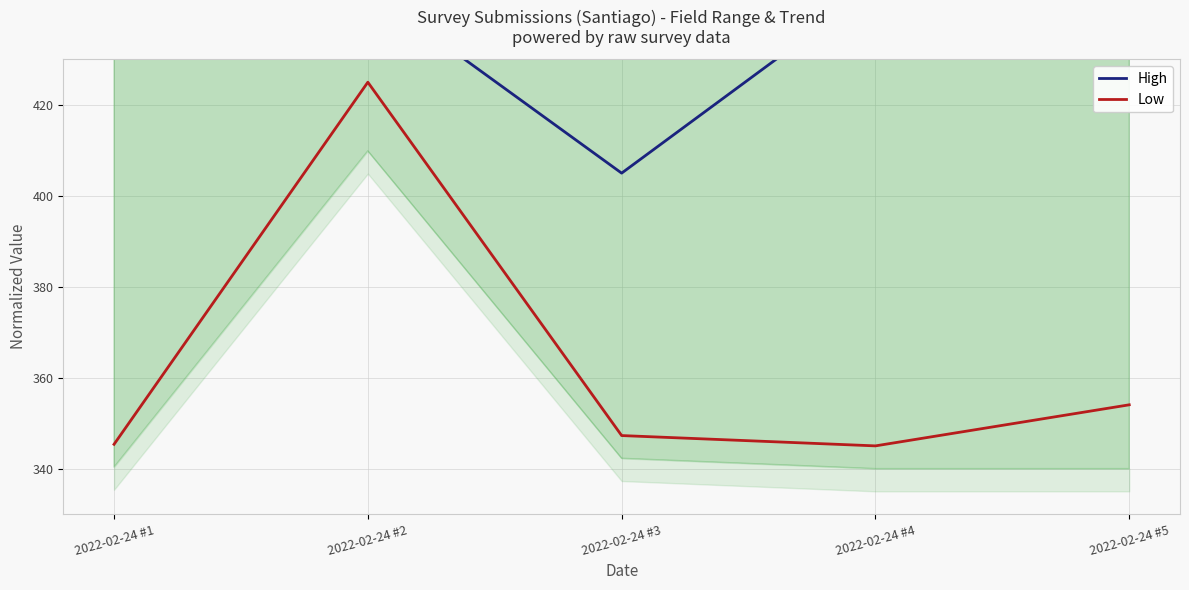

What is the lowest value of the Low series?

345.0